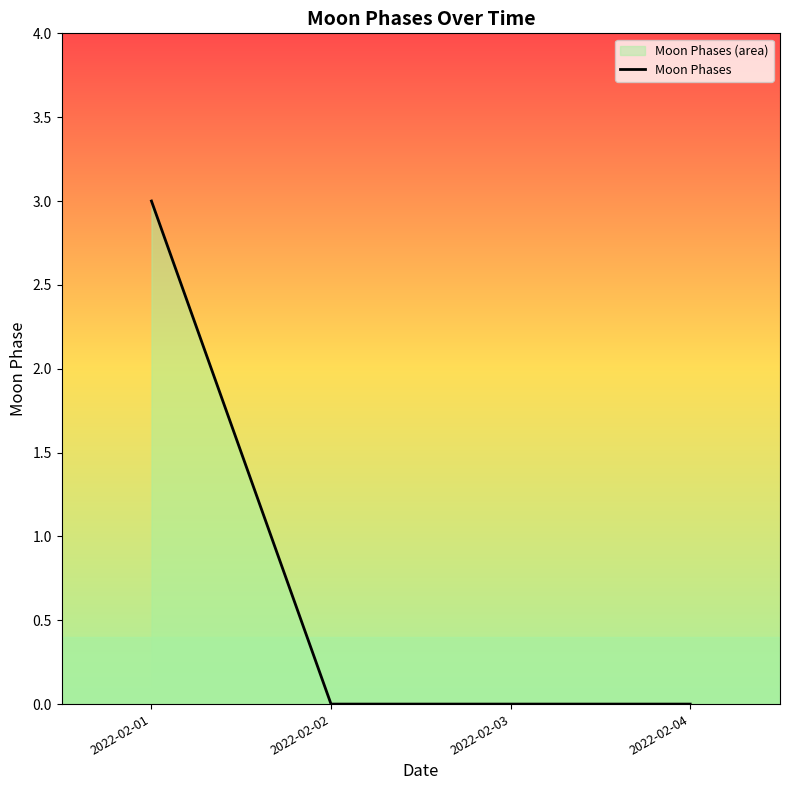

Does the chart display data point markers on the line(s)?

No